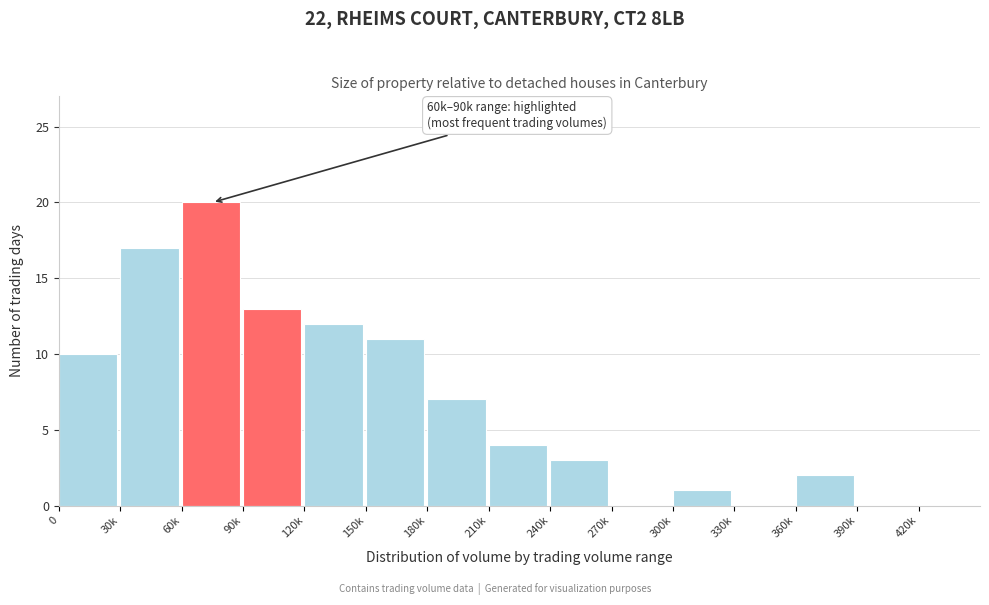

Reading left to right, transcribe all the data shown in this chart.

0=10	30k=17	60k=20	90k=13	120k=12	150k=11	180k=7	210k=4	240k=3	270k=0	300k=1	330k=0	360k=2	390k=0